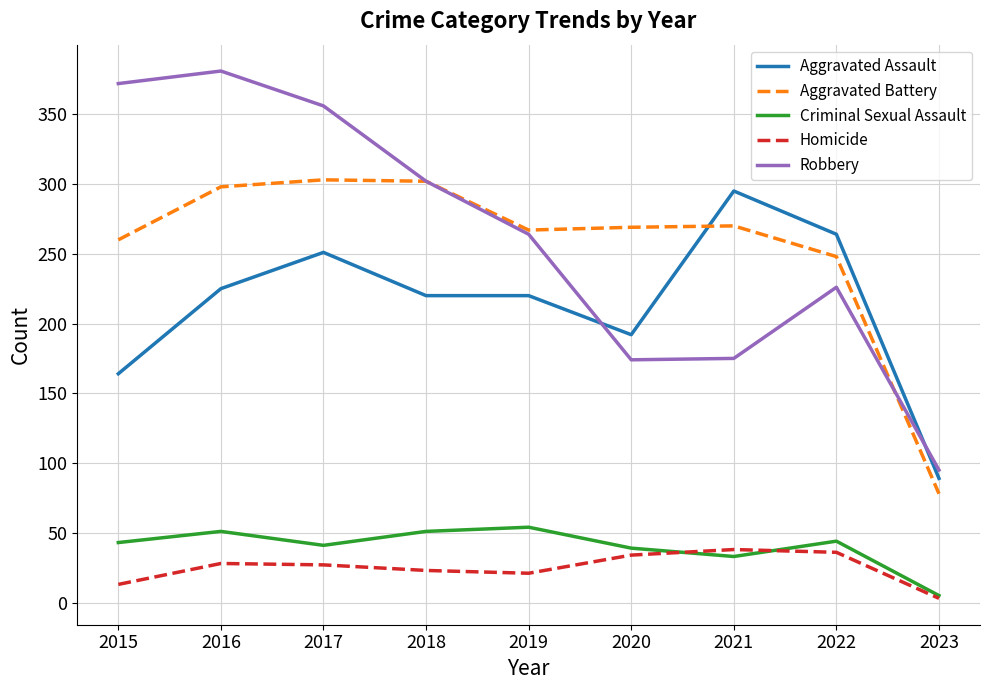

What is the total value across all series at 2015?

852